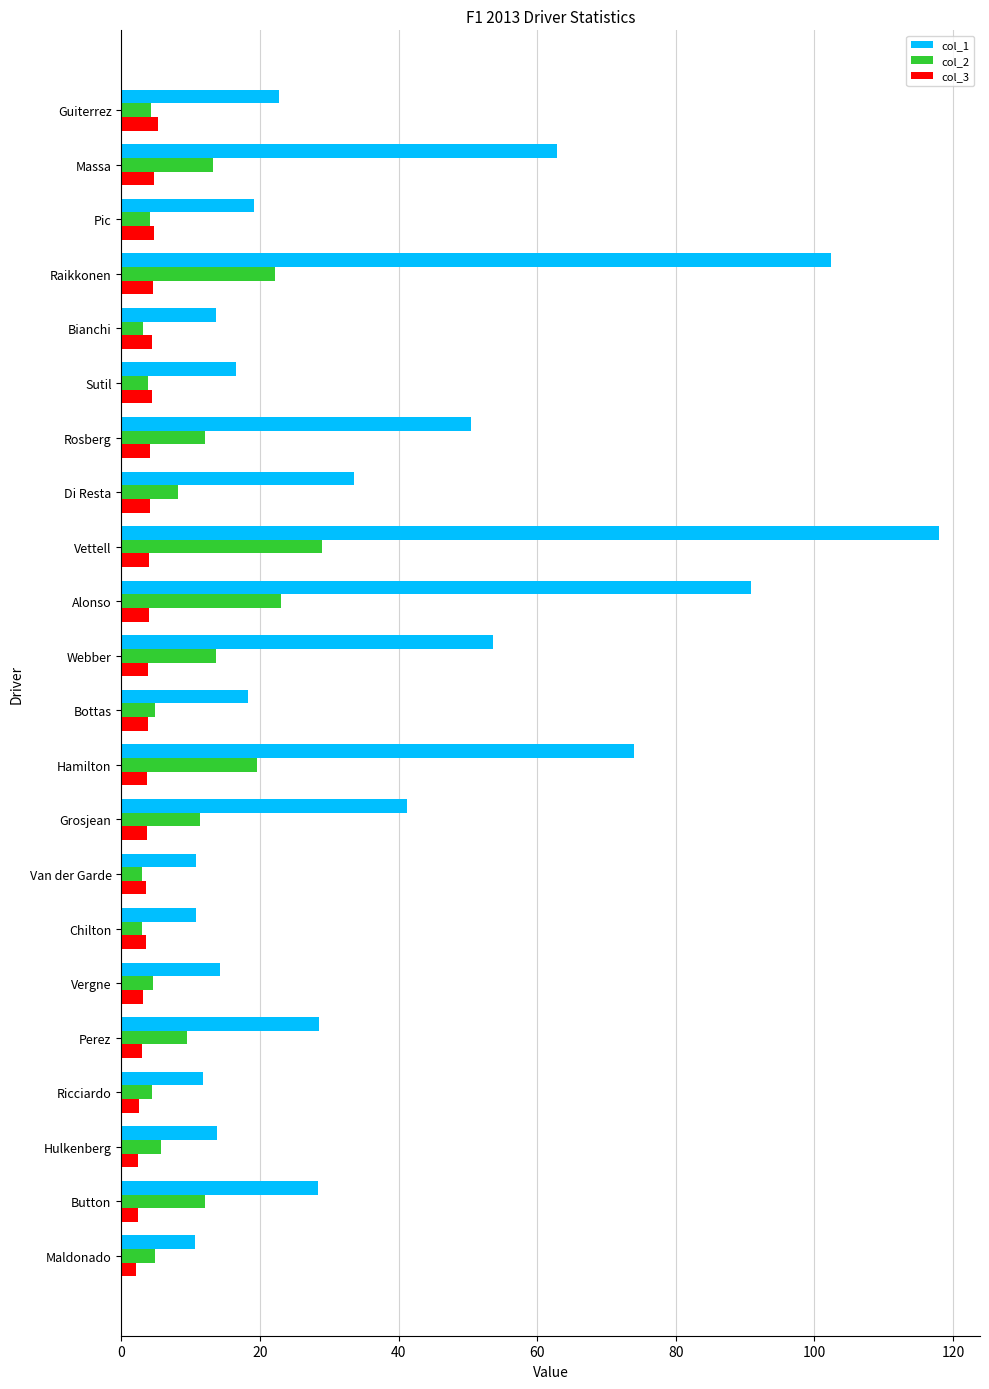

The col_1 series shows 156.3 at Vettell. True or false?

False